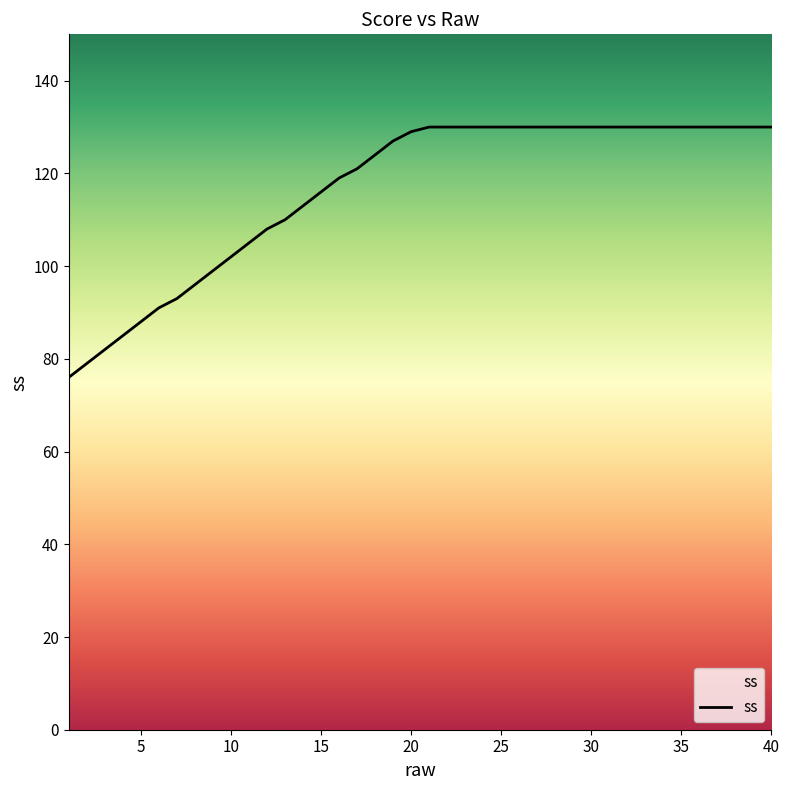

What is the difference between the maximum and minimum values?

54